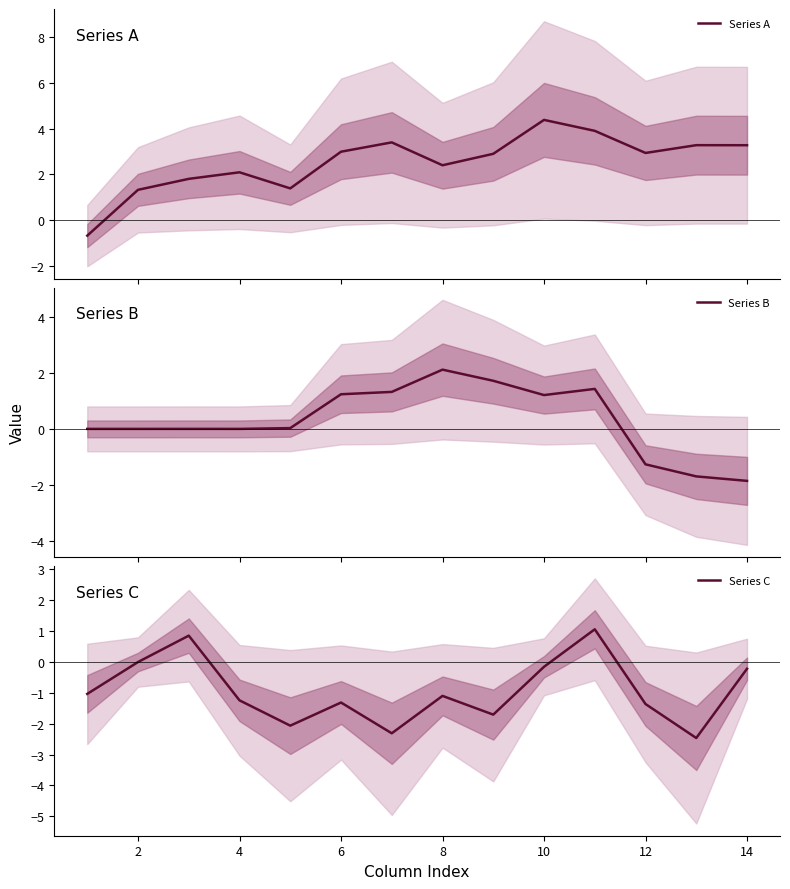

Is it true that Series C equals 0.0 at 2?

True